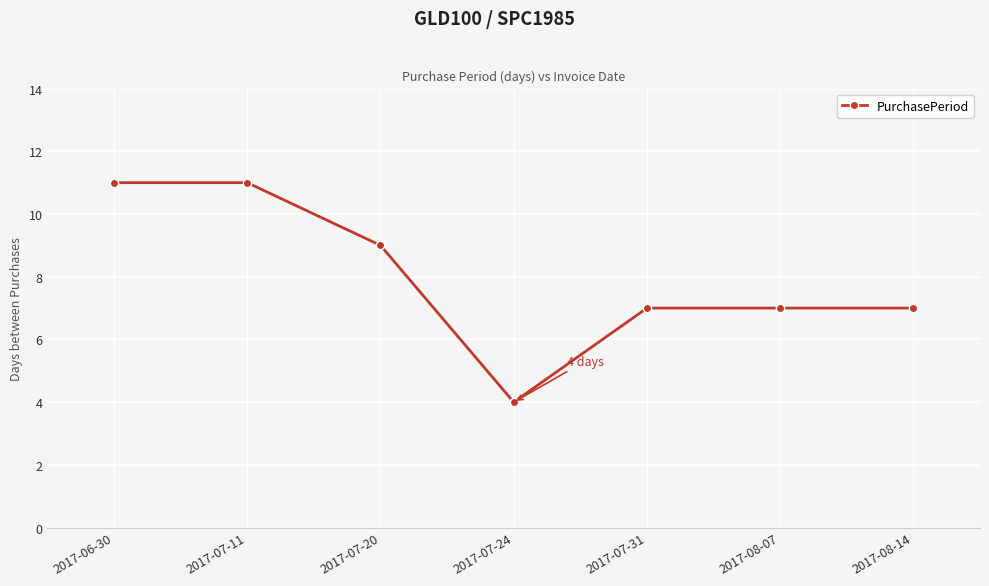

The value at 2017-06-30 is 11. True or false?

True